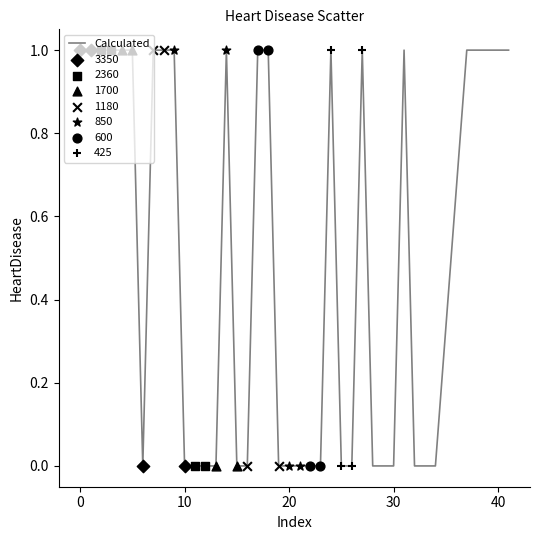

How many lines are shown in the chart?

1